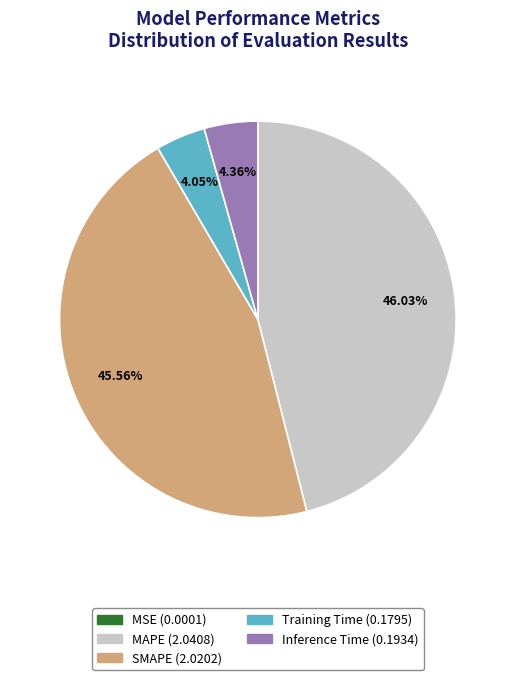

Combined, do SMAPE and MAPE account for over 50%?

Yes